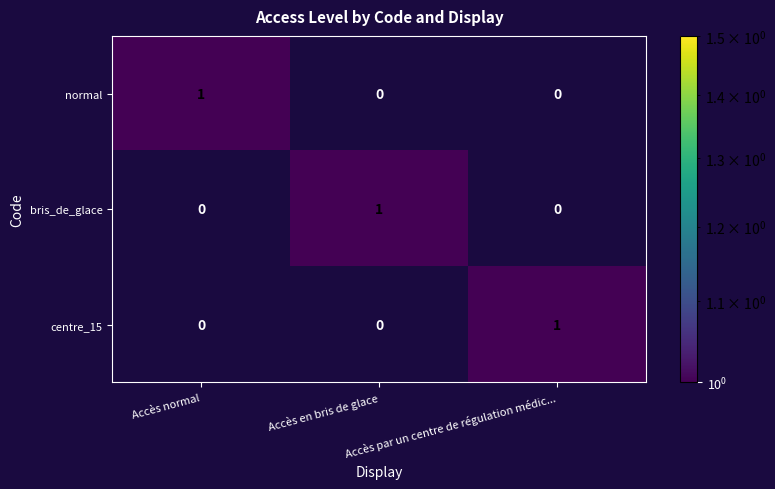

At how many categories does at least one series exceed 0?

3